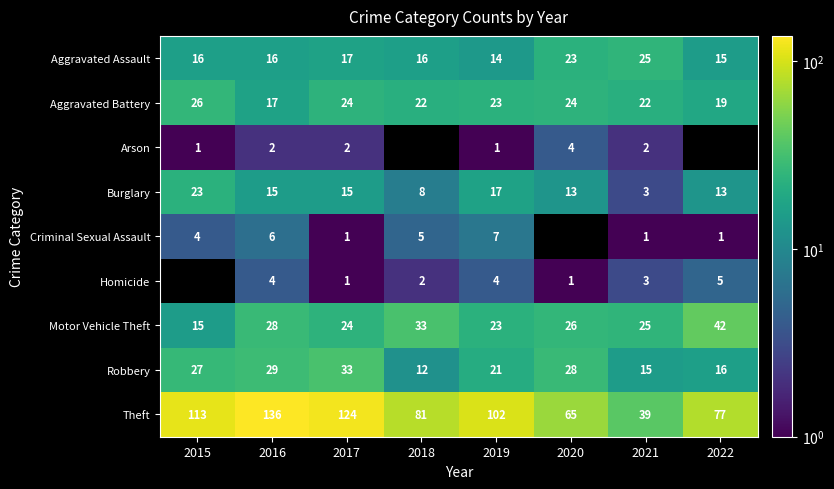

What is the lowest value of the Burglary series?

3